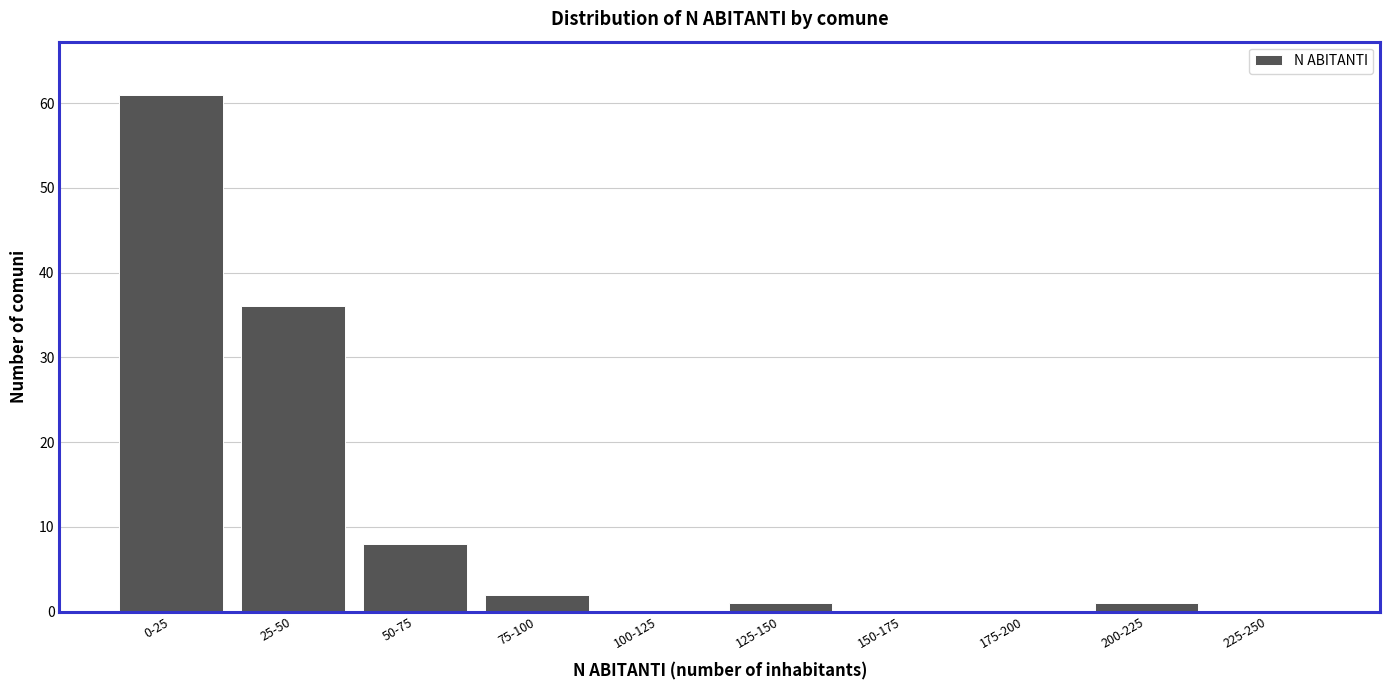

Reading left to right, list all the values displayed in this chart.

0-25=61	25-50=36	50-75=8	75-100=2	100-125=0	125-150=1	150-175=0	175-200=0	200-225=1	225-250=0